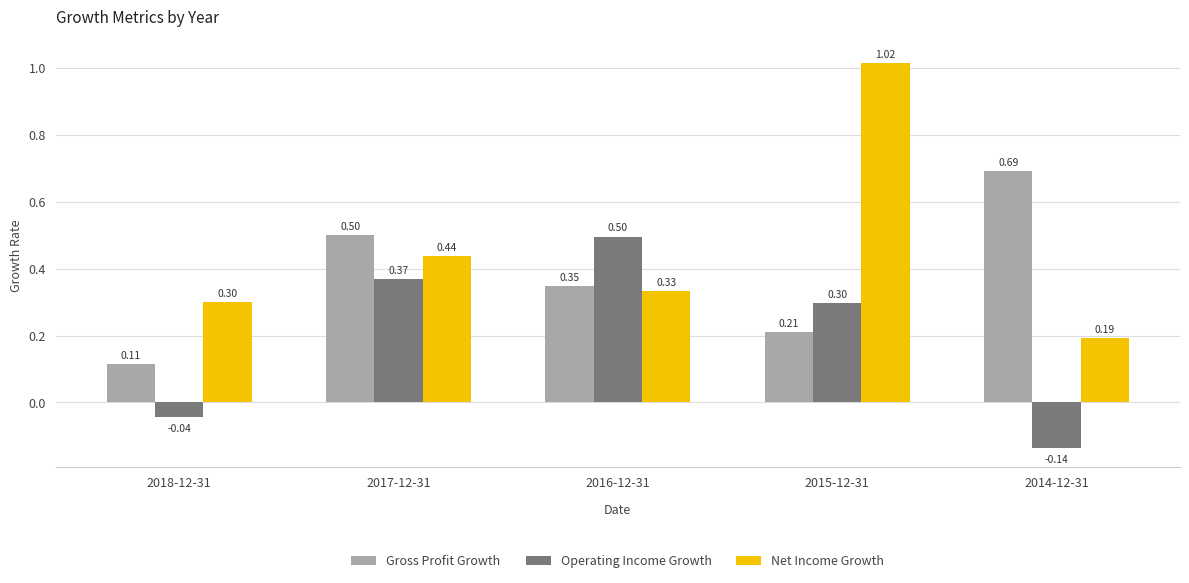

What is the sum of the Operating Income Growth values at 2017-12-31 and 2016-12-31?

0.9